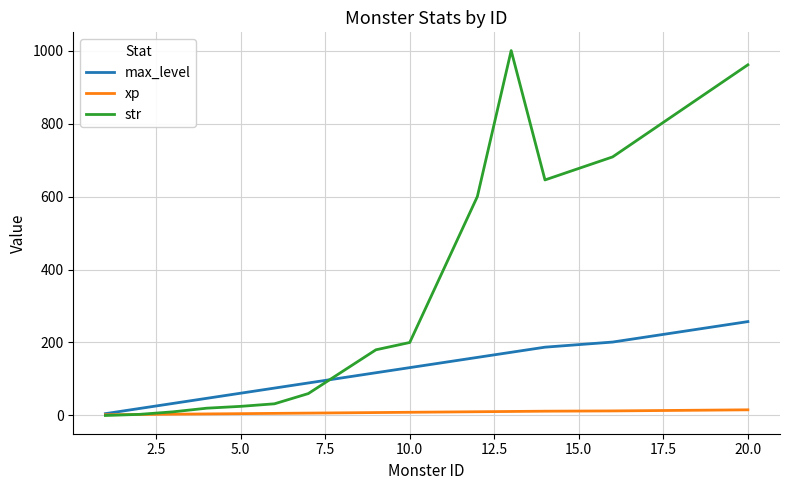

Does the chart have visible grid lines?

Yes